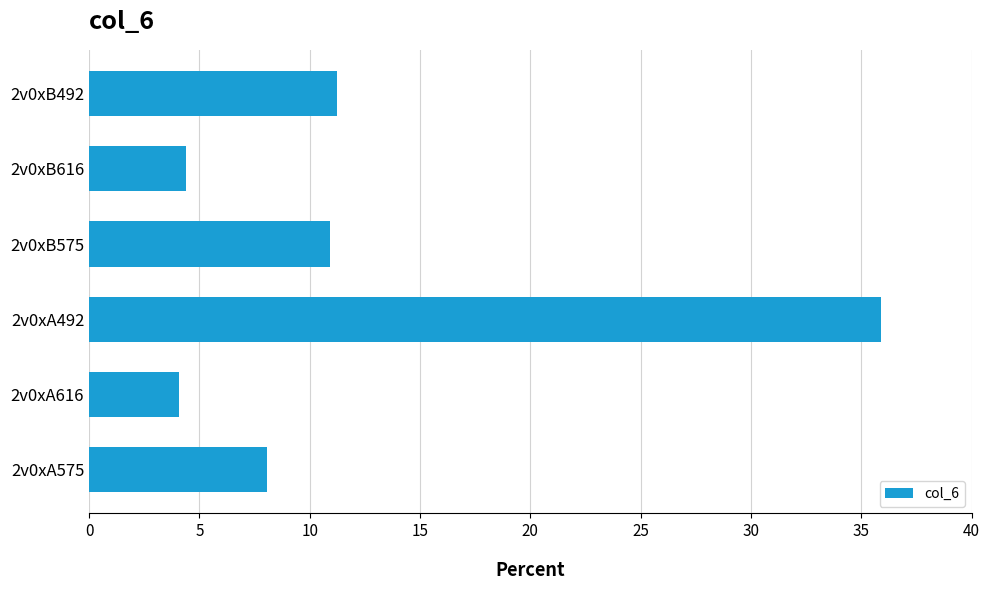

What is the difference between the maximum and minimum values?

31.8